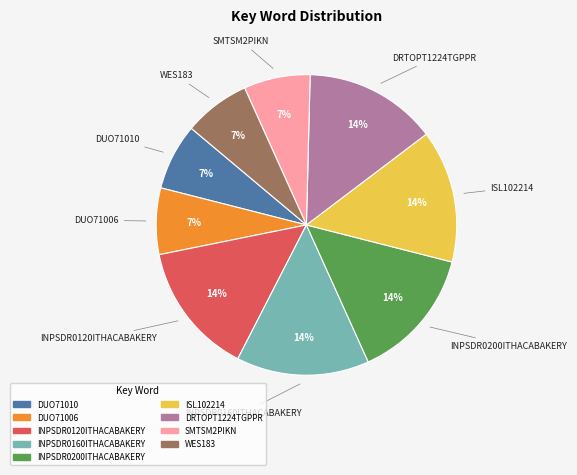

Do SMTSM2PIKN and DUO71006 together represent more than half of the pie?

No